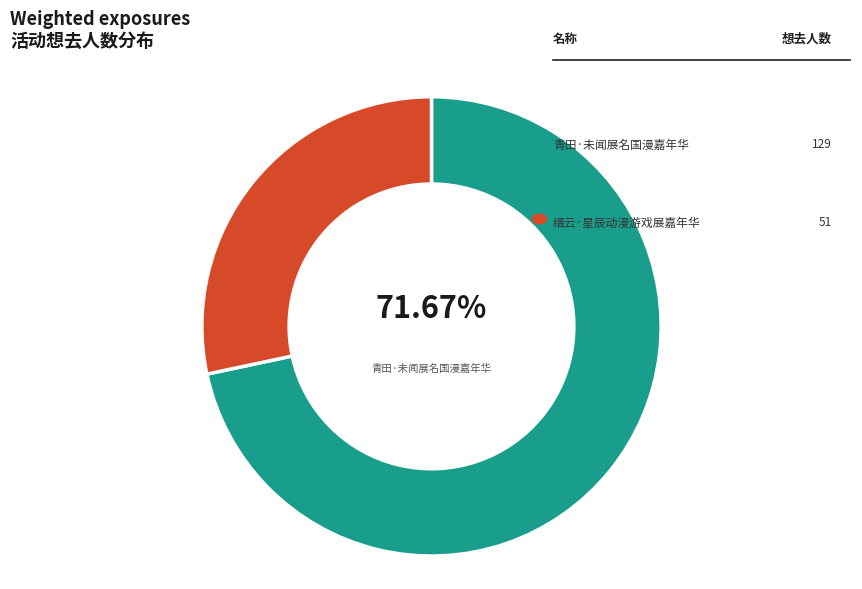

Is the sum of 青田·未闻展名国漫嘉年华 and 缙云·星辰动漫游戏展嘉年华 greater than half?

Yes